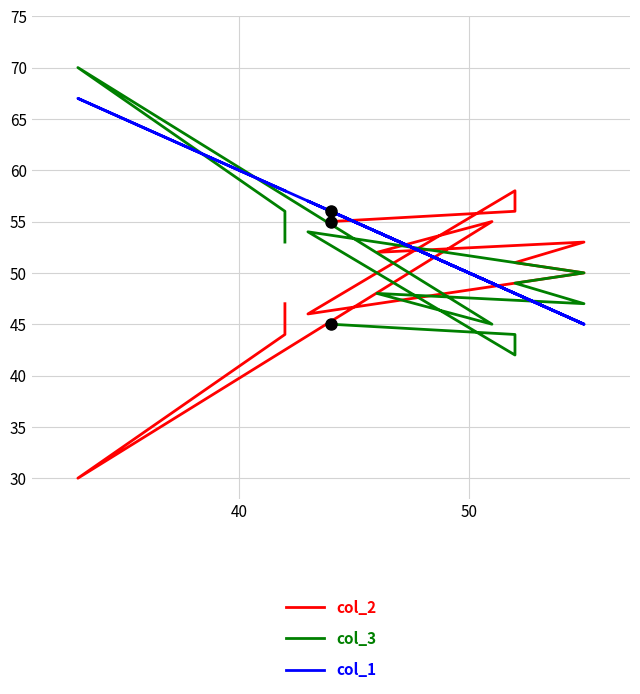

Rank the series by their average value, from highest to lowest.

col_1, col_3, col_2